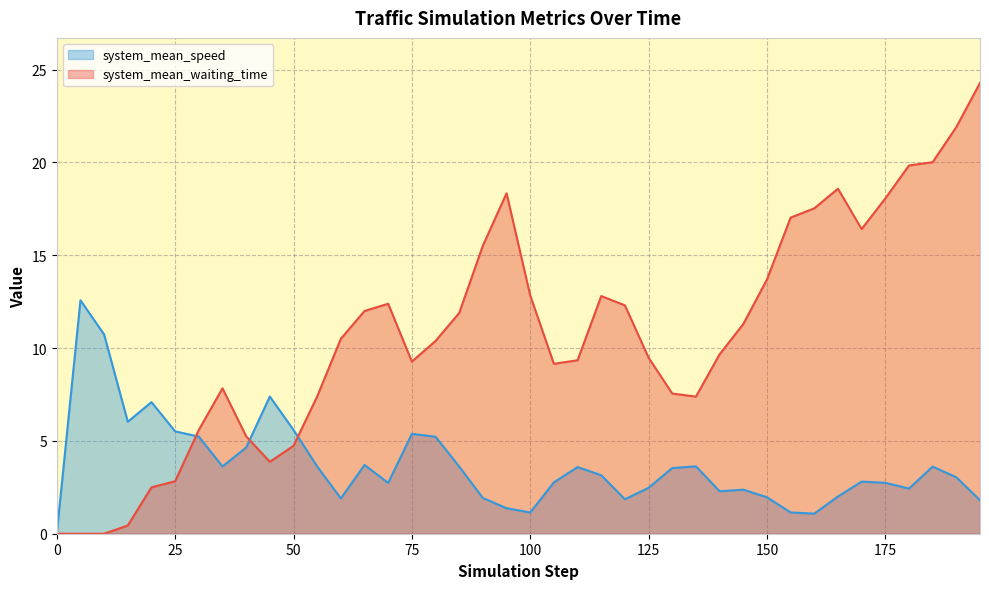

Which series has the widest spread of values?

system_mean_waiting_time